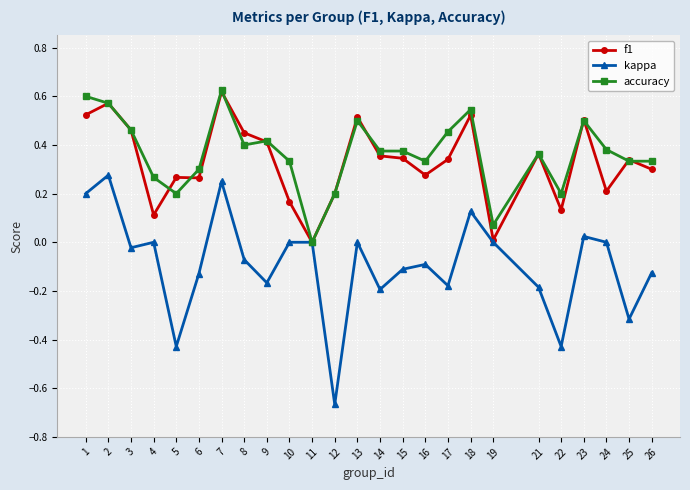

Is the value of kappa at 11 greater than the value of accuracy at 26?

No